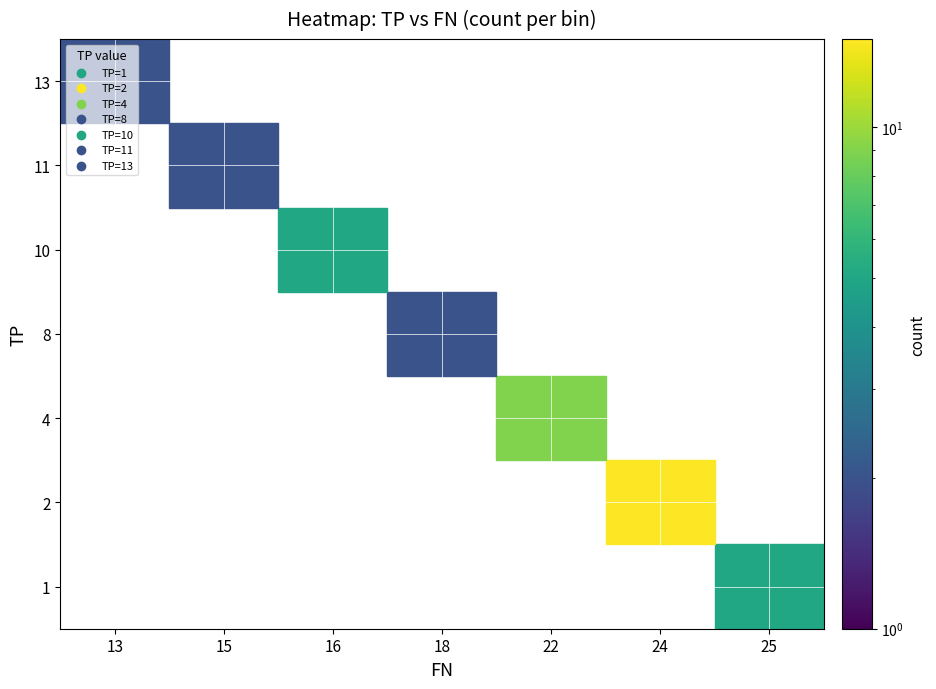

At how many categories does at least one series exceed 15?

1